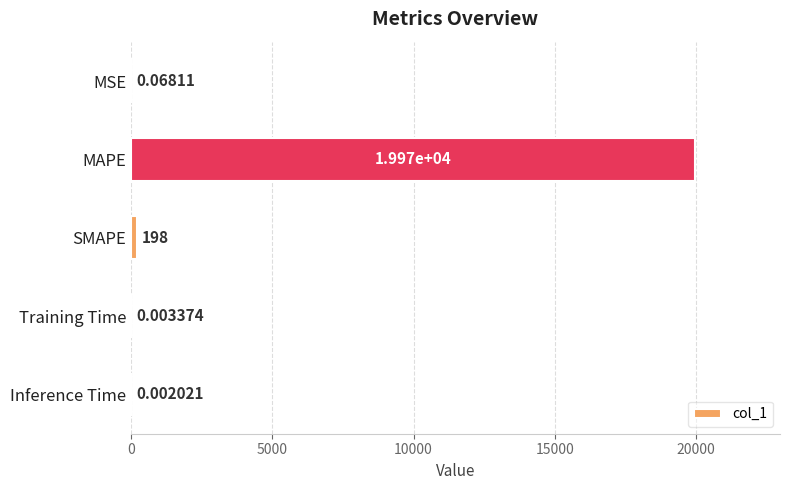

What is the sum of the values at SMAPE and Training Time?

198.0